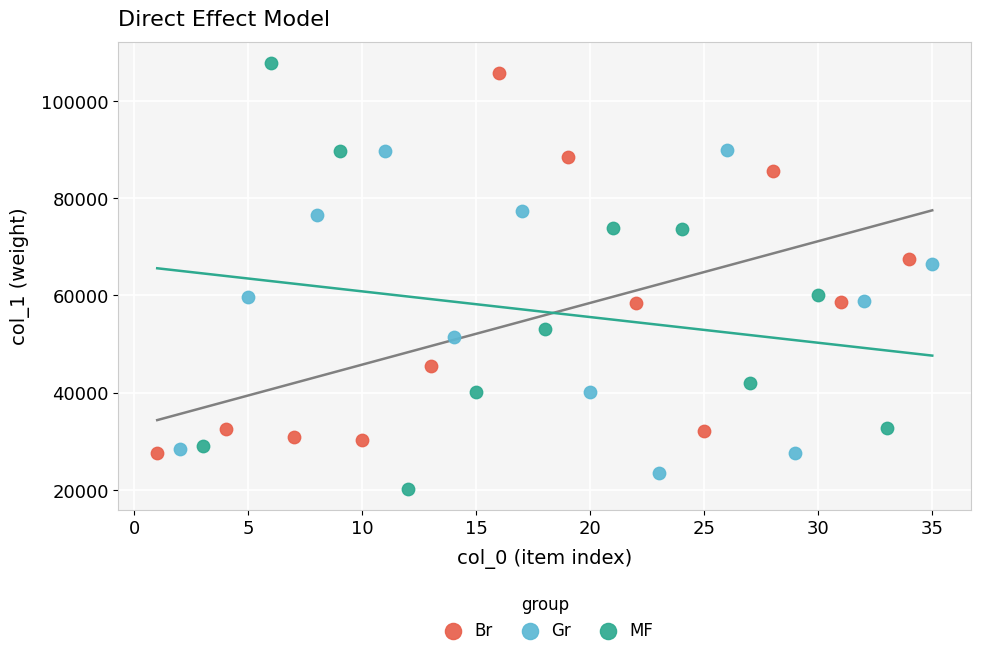

Which series contains the highest Y value?

MF